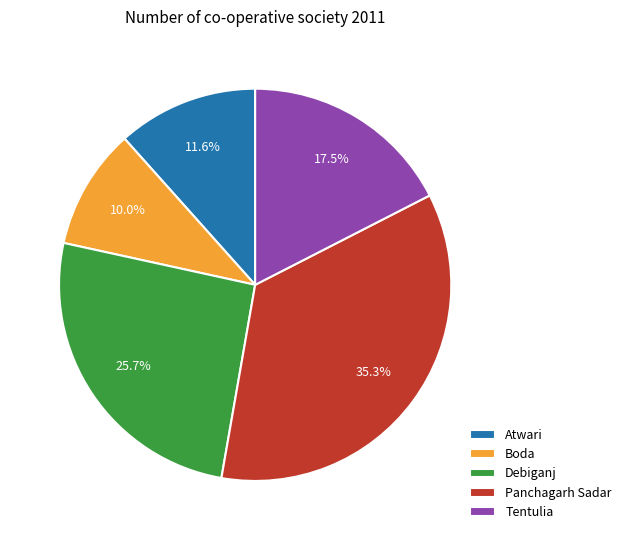

True or false: Tentulia accounts for 10% of the total.

False